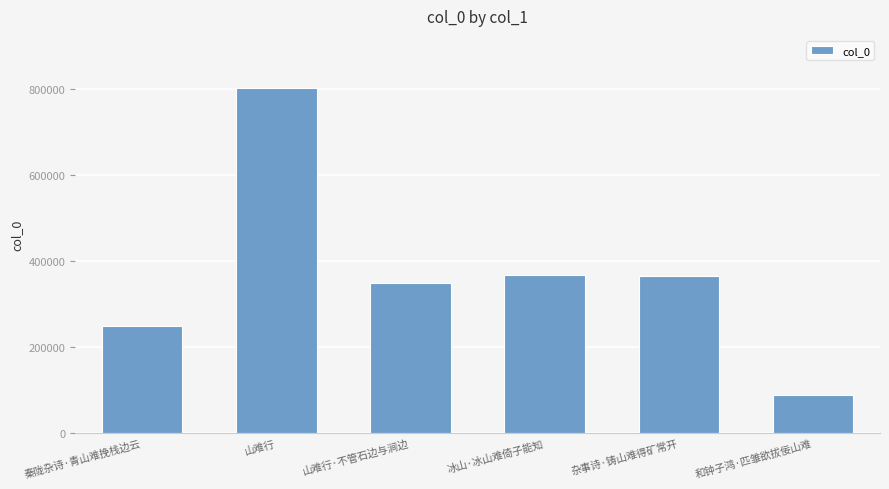

How many distinct data groups are displayed?

1